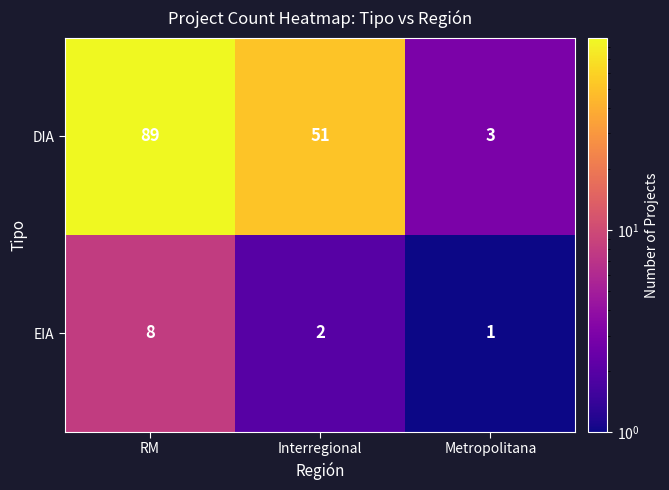

How many data points does each series have?

3